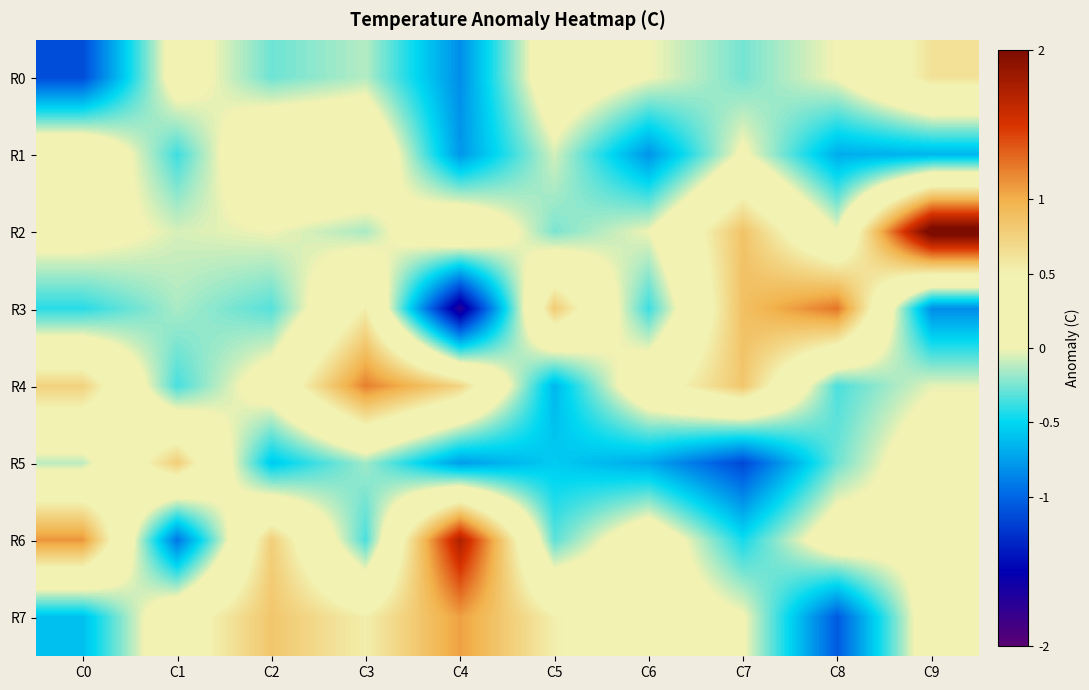

List the series in order of their peak value, highest first.

R2, R6, R3, R4, R7, R5, R0, R1